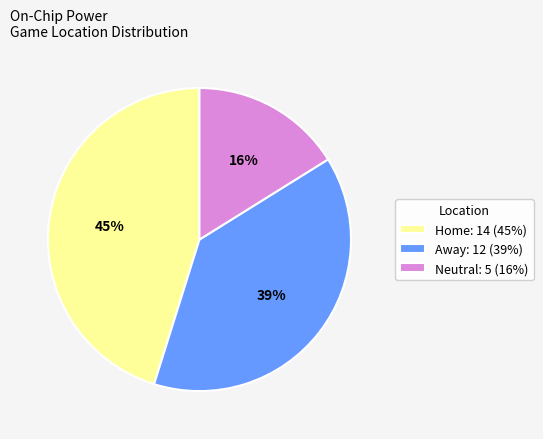

Combined, do Home: 14 (45%) and Neutral: 5 (16%) account for over 50%?

Yes